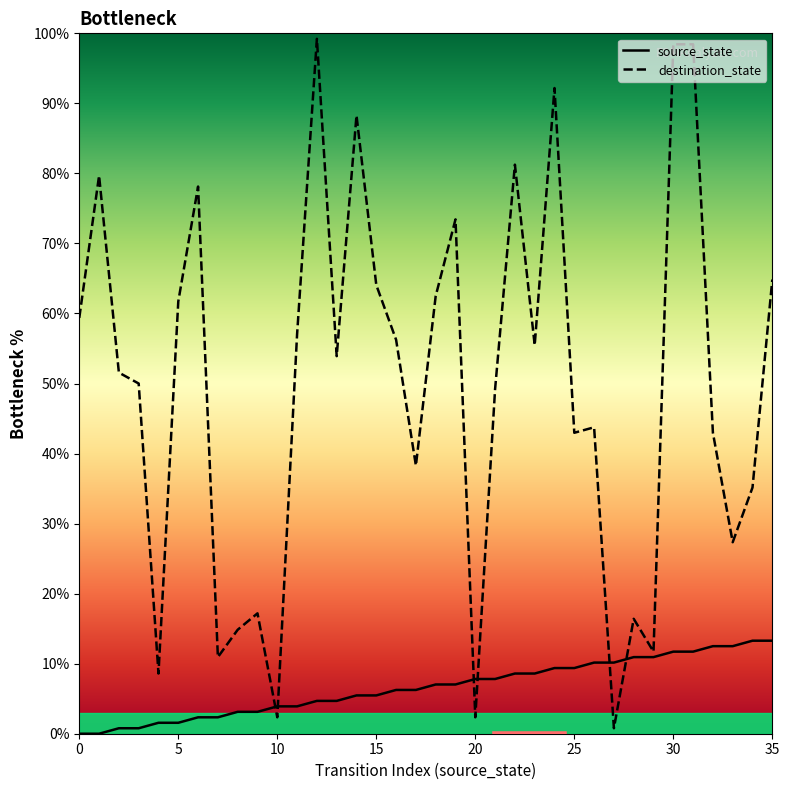

How many interior local valleys does the destination_state series have?

11